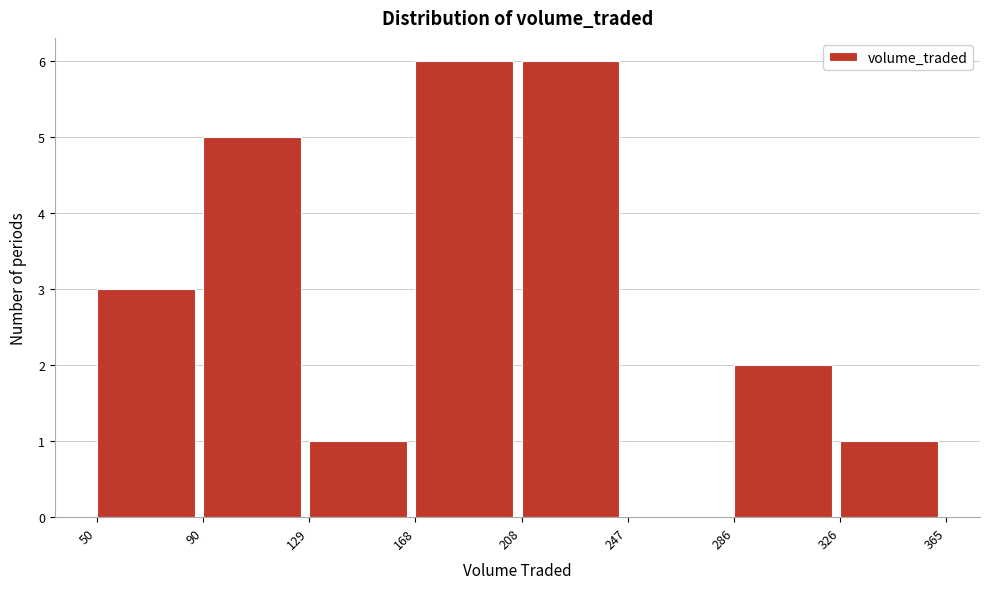

Reading left to right, list every bar in this chart as the range it spans on the x-axis followed by its height. The values are not printed on the chart, so give them approximately, as read against the axis.

50 to 90: 3
90 to 129: 5
129 to 168: 1
168 to 208: 6
208 to 247: 6
247 to 286: 0
286 to 326: 2
326 to 365: 1